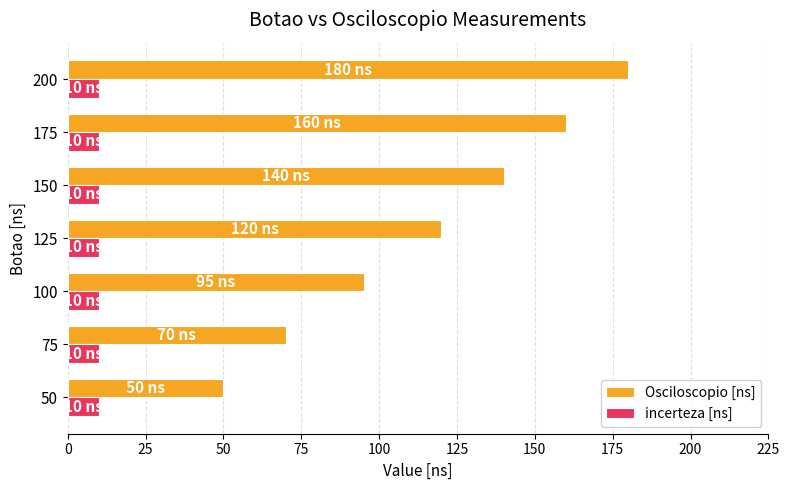

Which series has the widest spread of values?

Osciloscopio [ns]